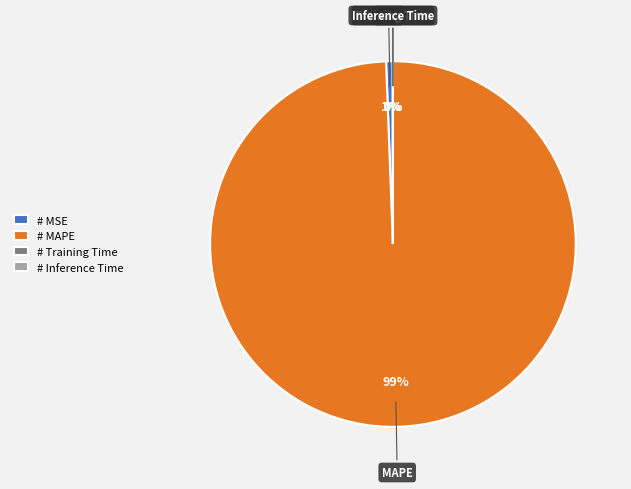

True or false: MAPE accounts for 99% of the total.

True